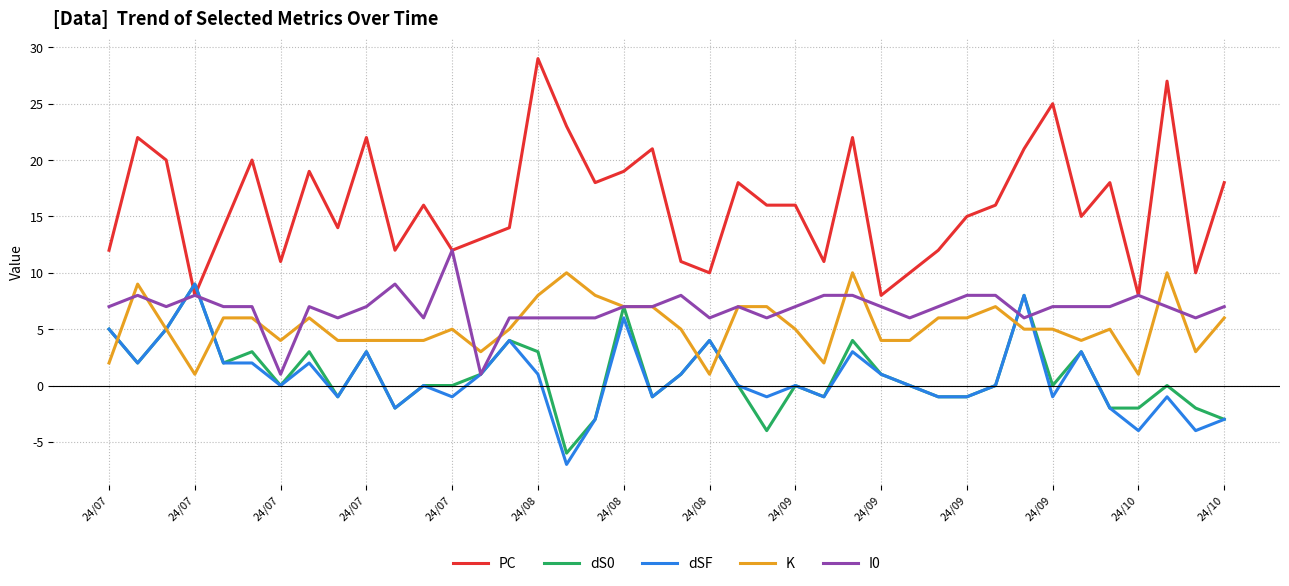

What is the difference between the maximum and minimum values in the K series?

9